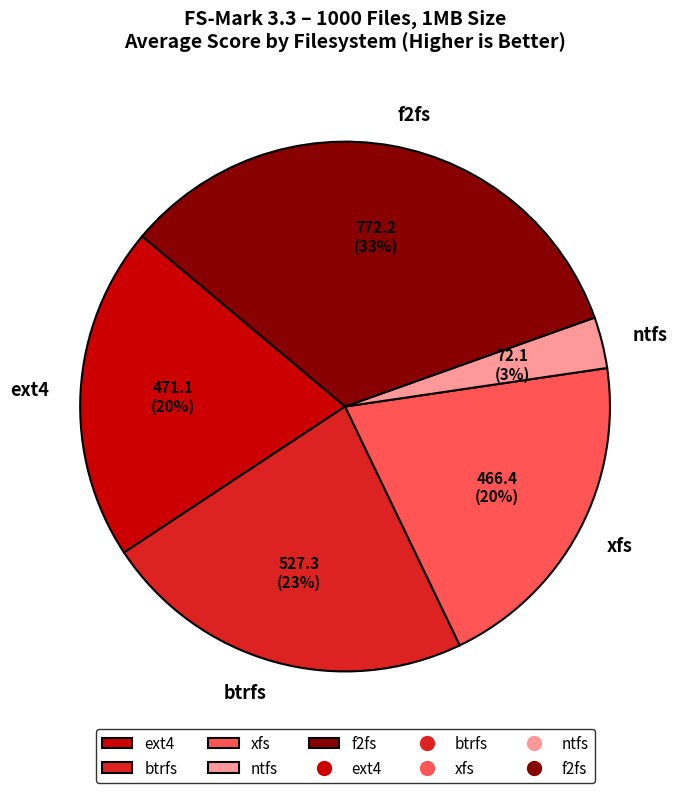

Which has a higher value, ntfs or btrfs?

btrfs